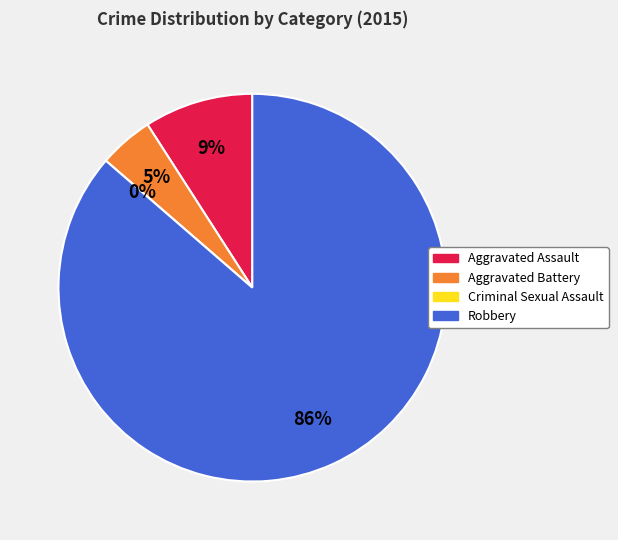

Which slice is the largest?

Robbery